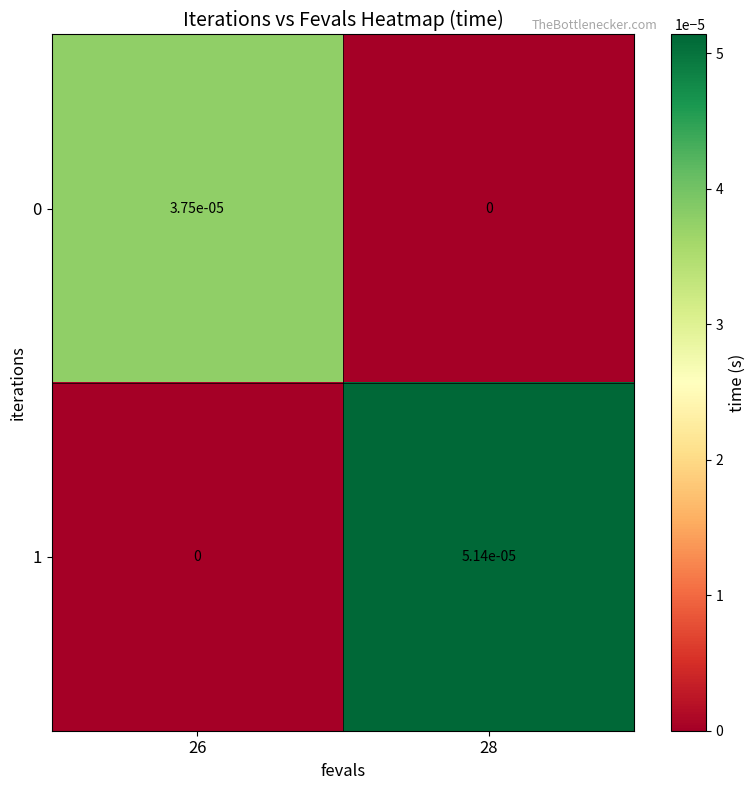

At which category is the sum across all series the highest?

28